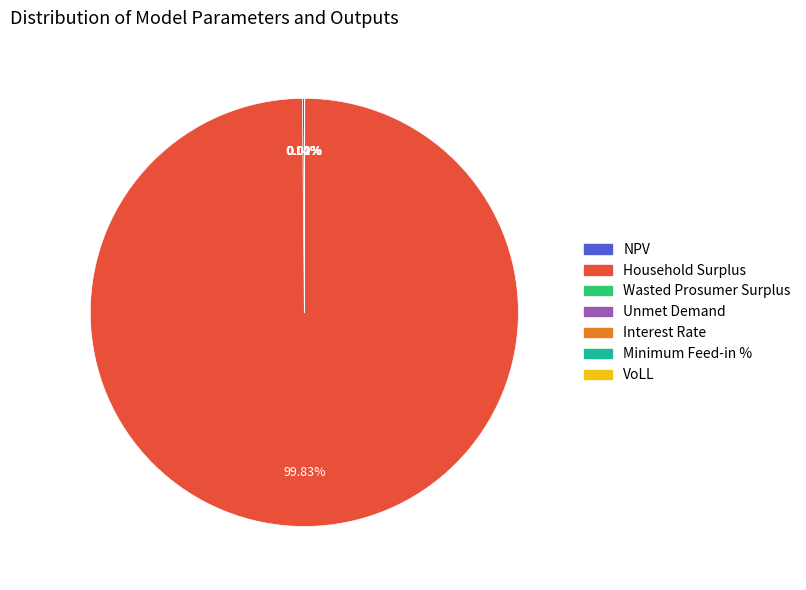

Does any single category account for the majority?

Yes